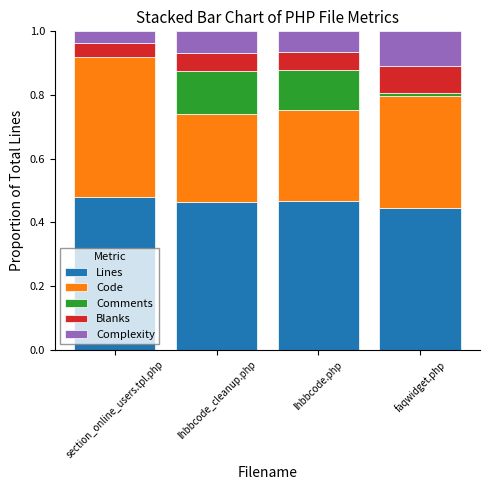

Does the chart contain stacked bars?

Yes